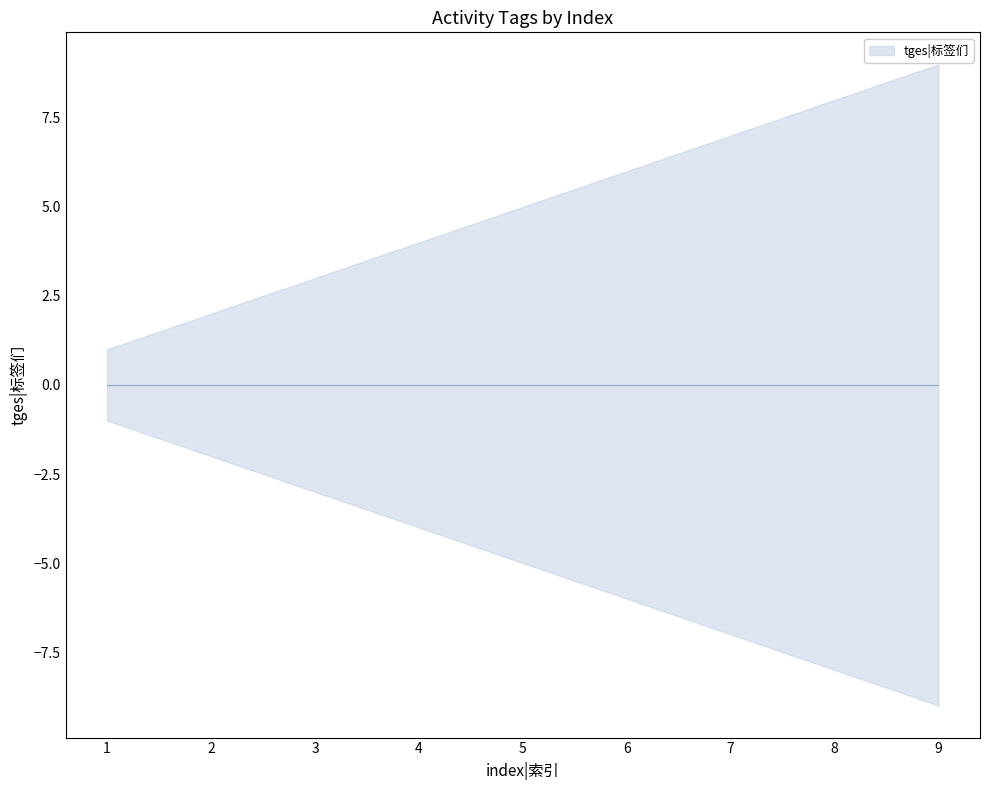

True or false: the data has more than 0 interior local peaks.

False